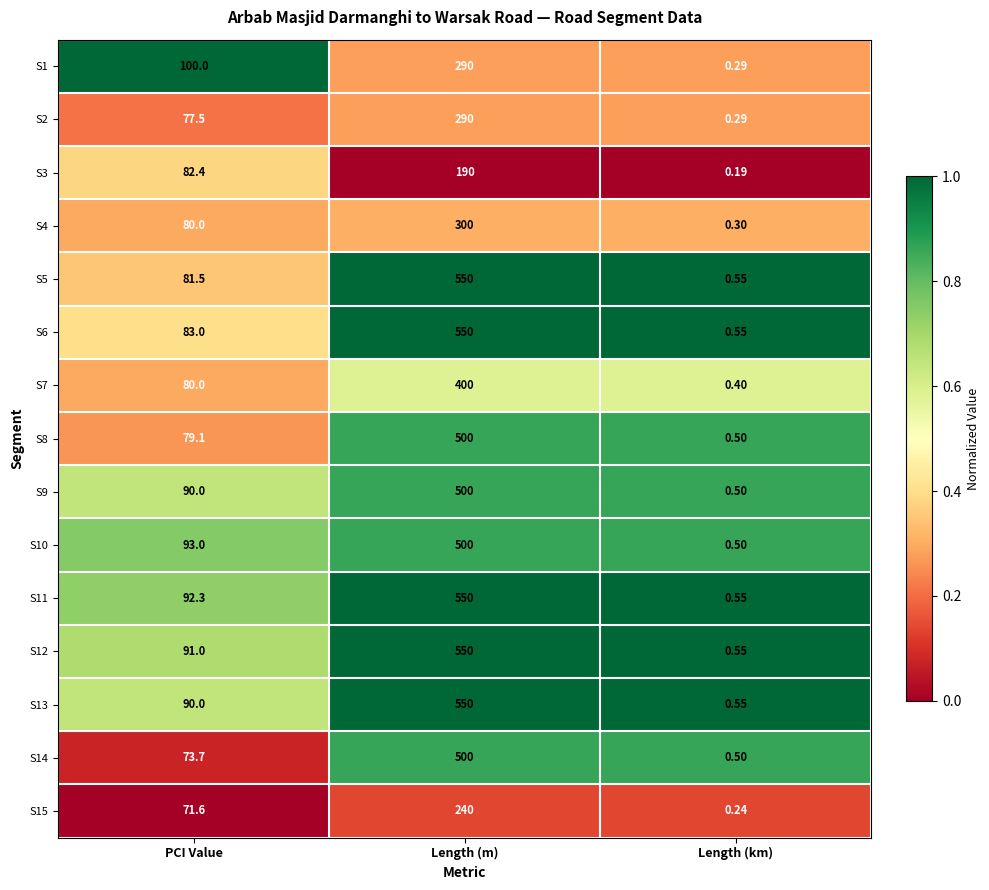

Is the value of S7 at Length (m) greater than the value of S14 at Length (km)?

Yes